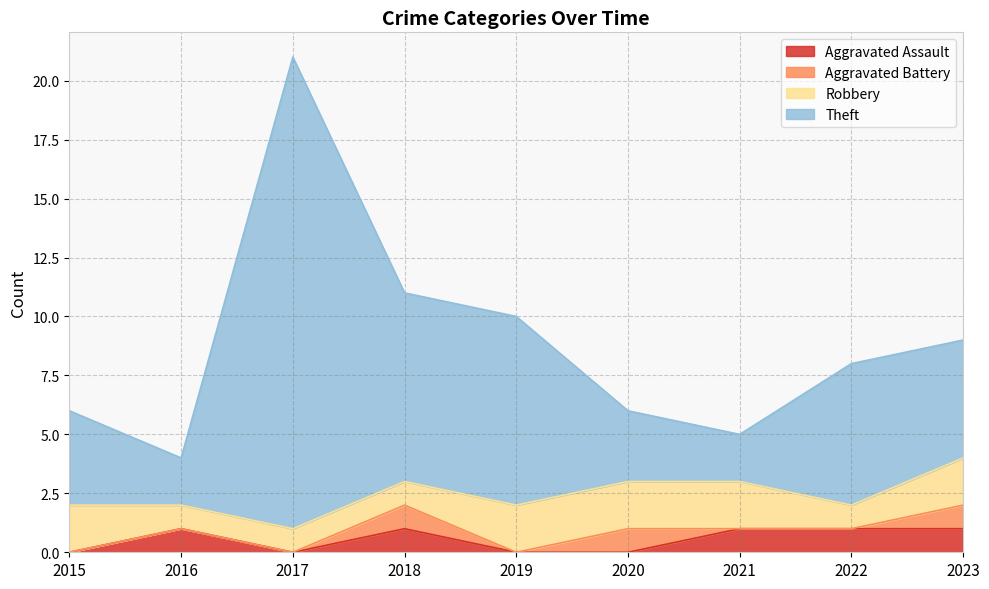

Which has a higher value, 2019 or 2021?

2021